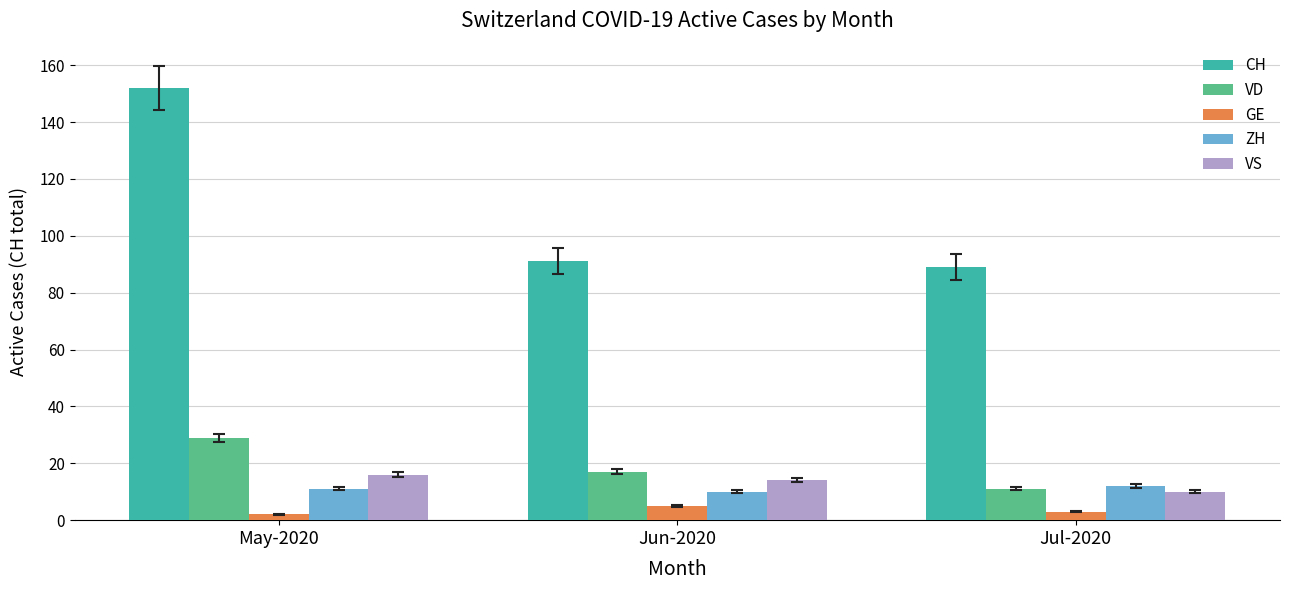

What is the label of the 2nd bar from the left?

Jun-2020